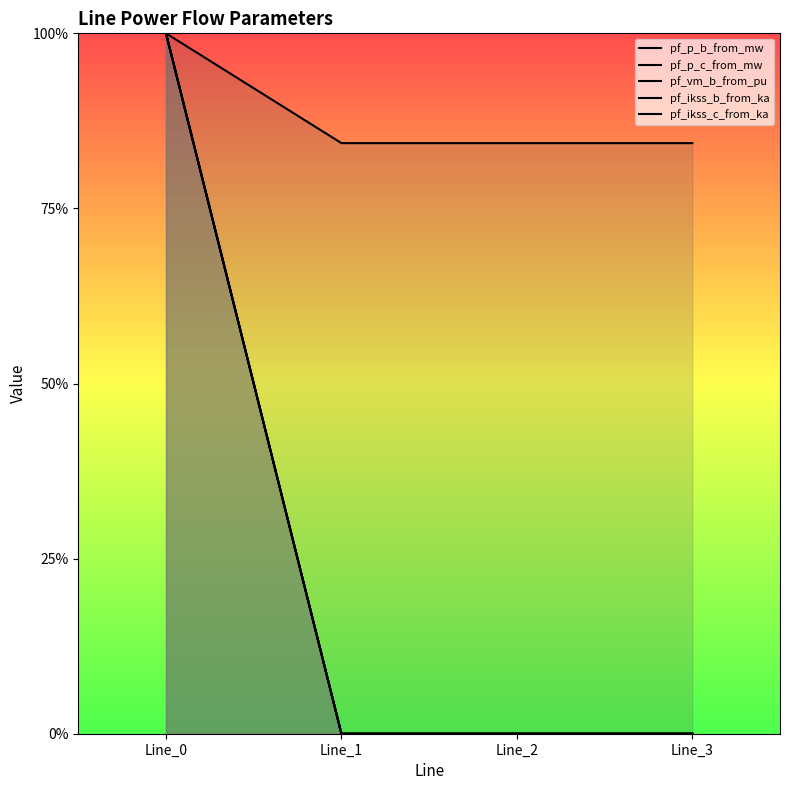

Between Line_0 and Line_1, which is larger?

Line_0